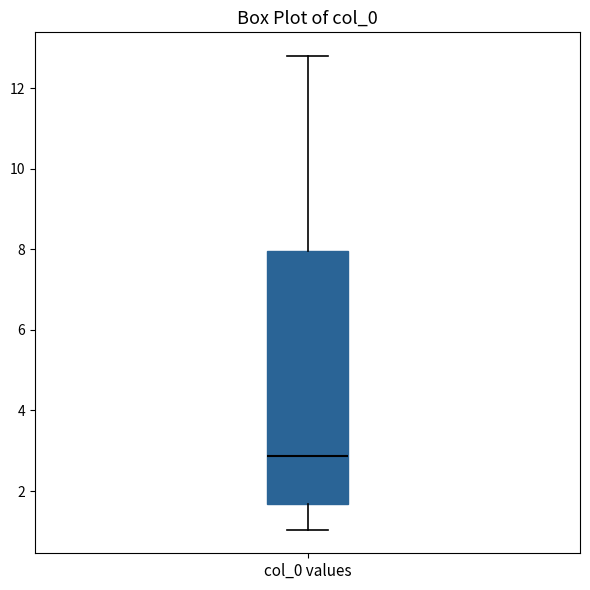

Read this box plot against the y-axis: the position of the median line, the range covered by the box, and the ends of both whiskers. The values are not printed on the chart, so give them approximately, as read against the axis.

median 2.8, box 1.6 to 8.0, whiskers 1.0 to 12.8